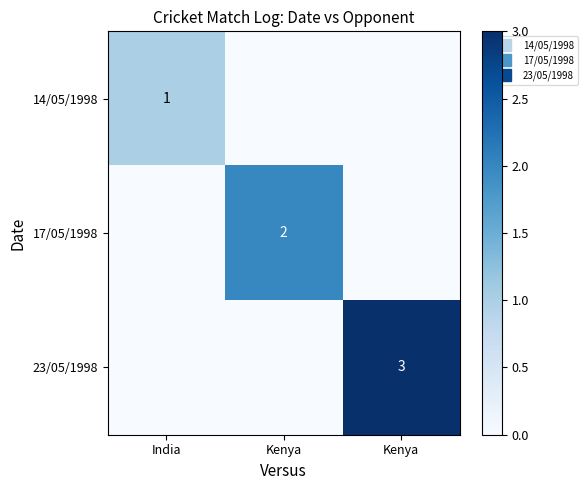

At Kenya, list the series in order from smallest to largest.

14/05/1998, 23/05/1998, 17/05/1998